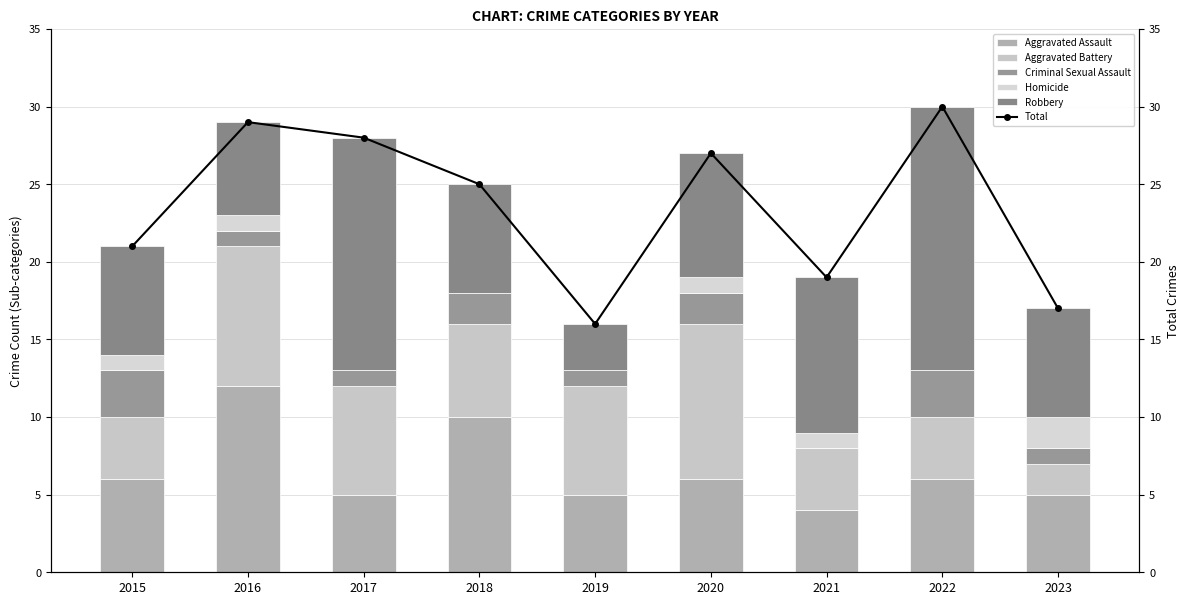

Which series changed the most between 2018 and 2022?

Robbery